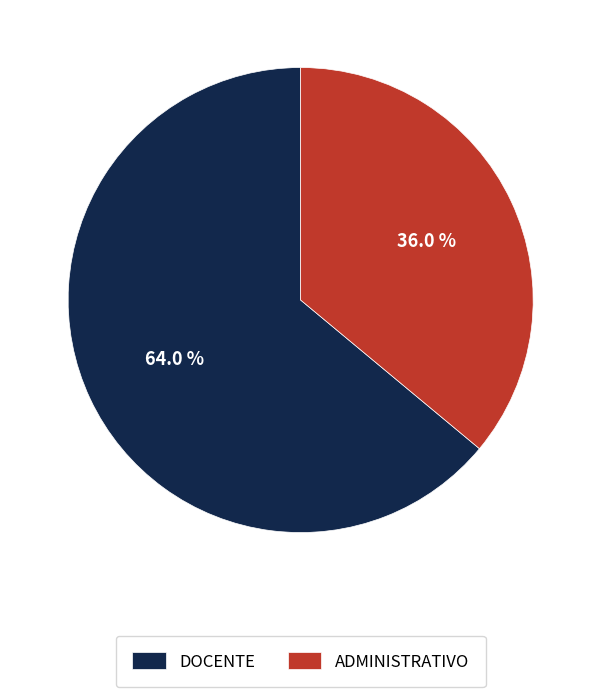

To the nearest percent, what is the combined percentage of ADMINISTRATIVO and DOCENTE?

100%